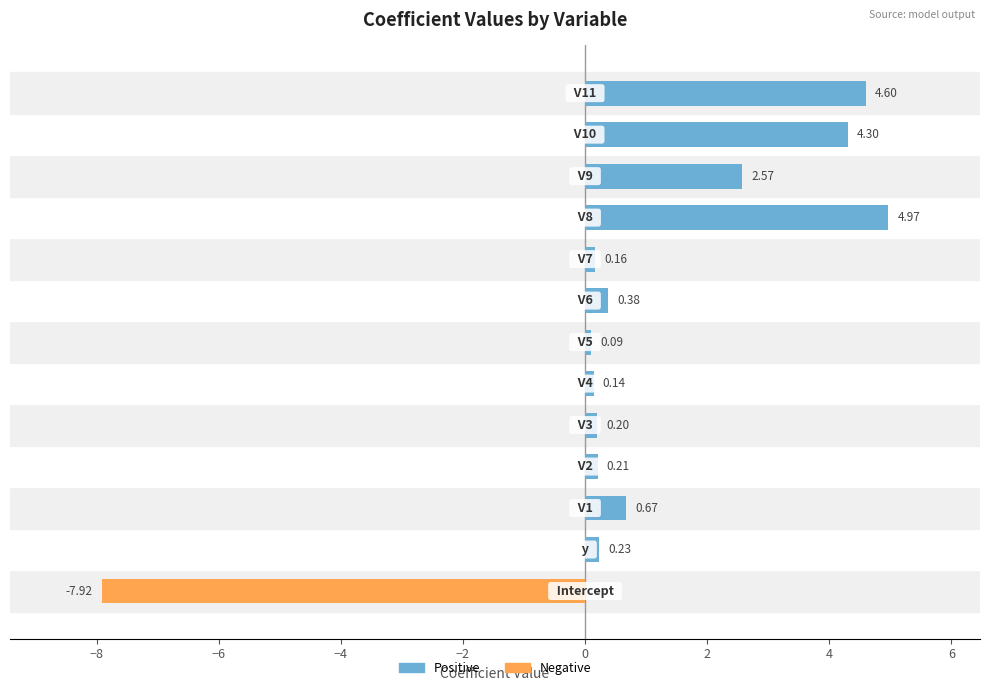

Between −4 and 10, which series saw the biggest shift?

Positive